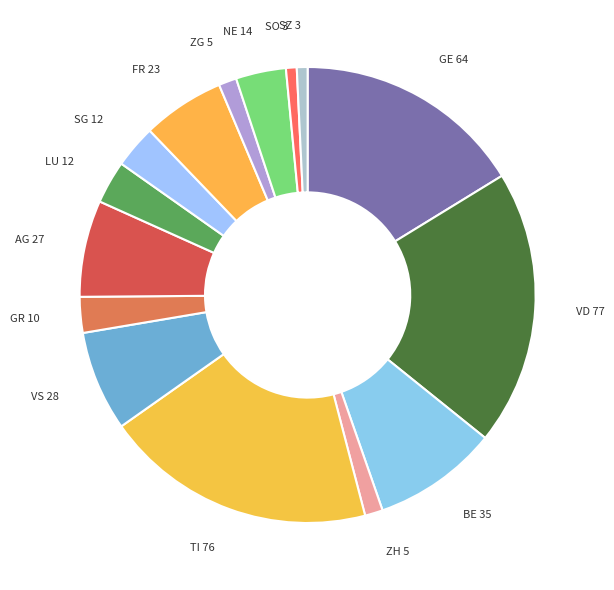

Count the number of slices in the pie.

15